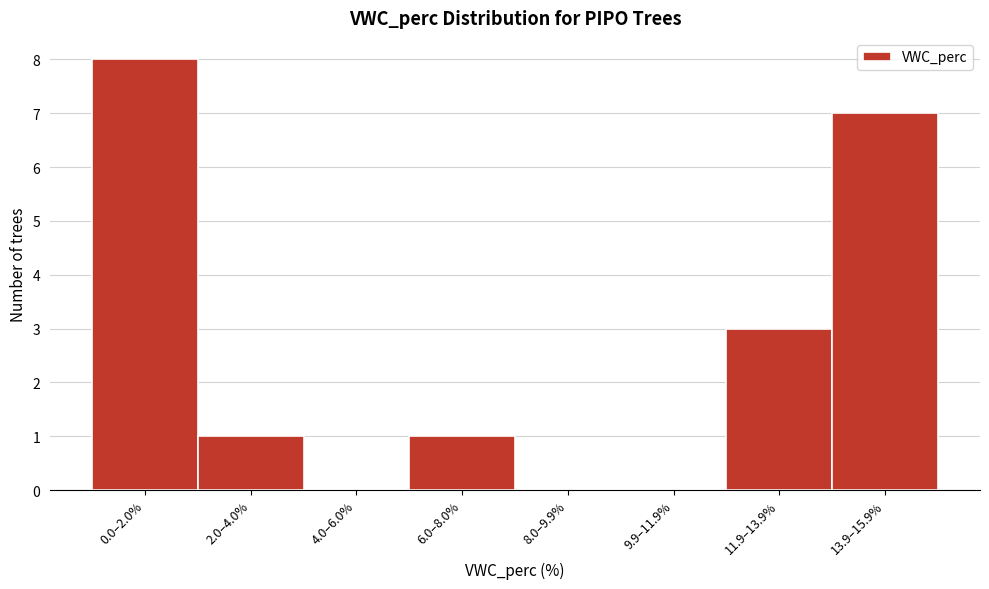

Reading left to right, transcribe all the data shown in this chart.

0.0–2.0%=8	2.0–4.0%=1	4.0–6.0%=0	6.0–8.0%=1	8.0–9.9%=0	9.9–11.9%=0	11.9–13.9%=3	13.9–15.9%=7